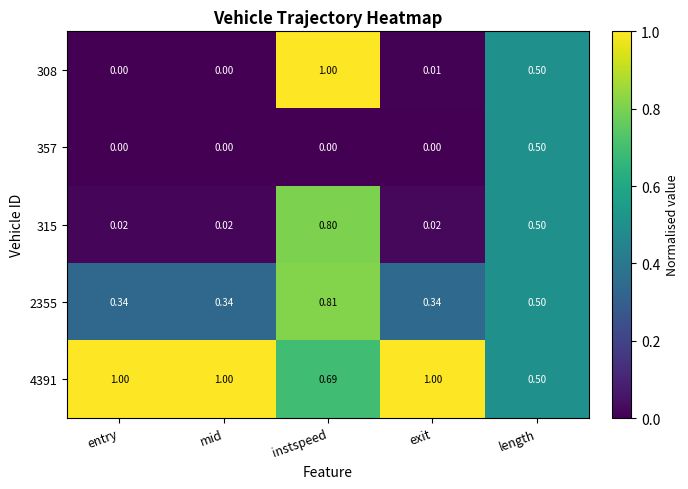

At which category is the sum across all series the highest?

instspeed